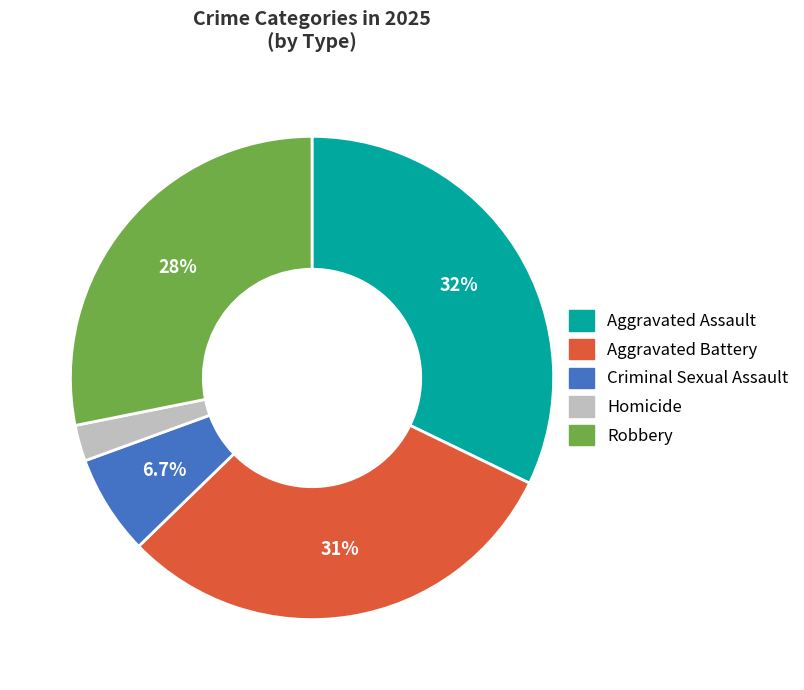

Which category has the biggest portion of the pie?

Aggravated Assault